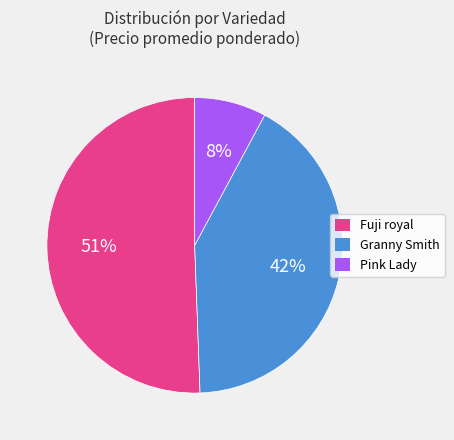

To the nearest percent, what portion does Granny Smith represent?

42%